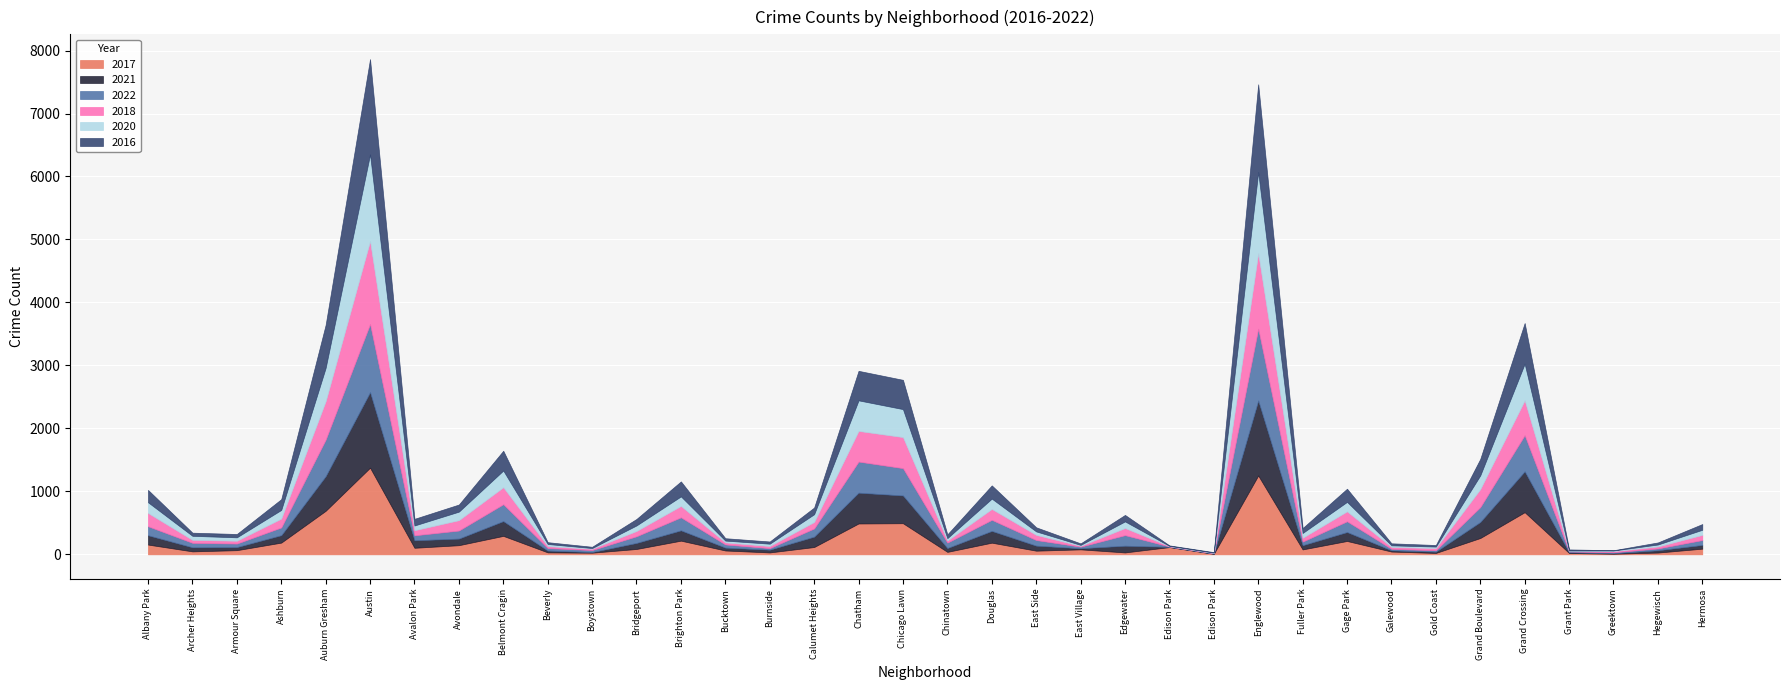

What is the label of the 9th point from the right?

Gage Park